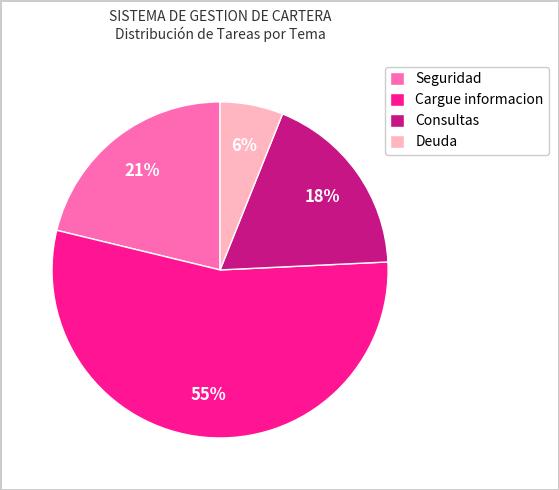

To the nearest percent, what percentage of the pie is Consultas?

18%